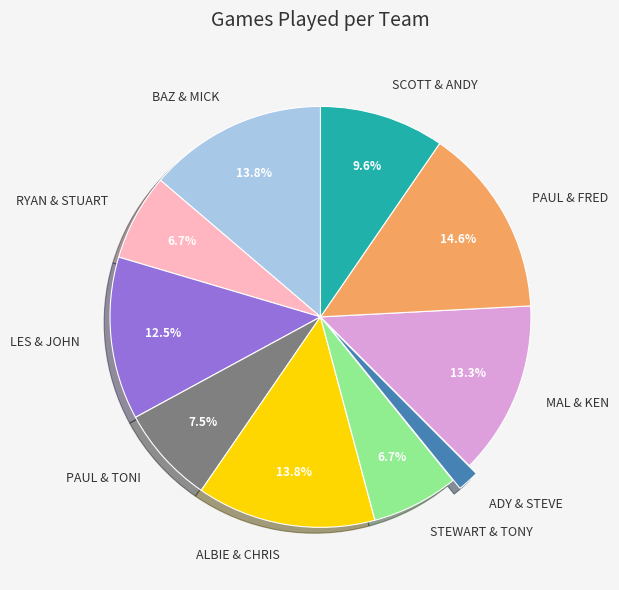

What is the smallest slice in the pie chart?

ADY & STEVE